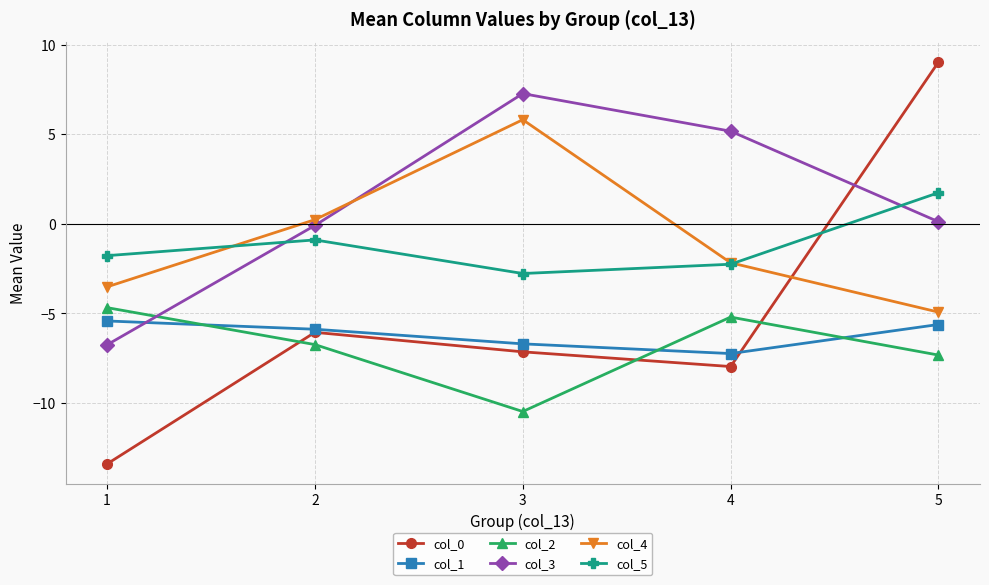

True or false: col_5 has more than 2 interior local peaks.

False